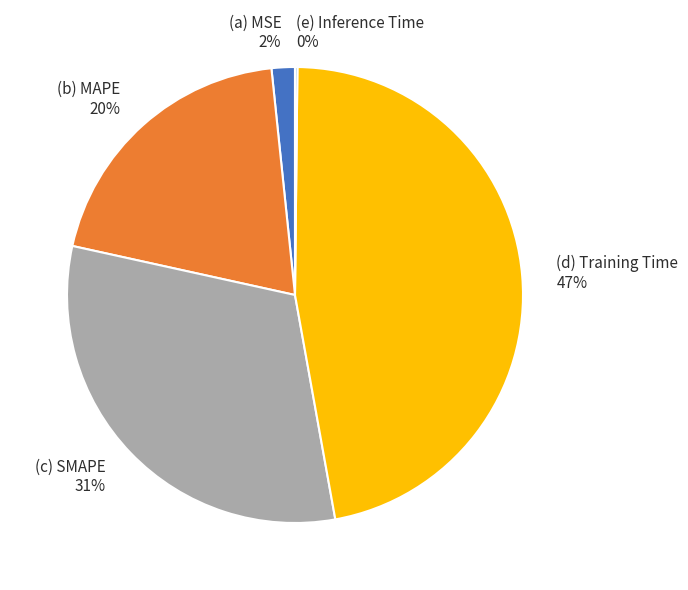

Is the sum of (b) MAPE 20% and (d) Training Time 47% greater than half?

Yes